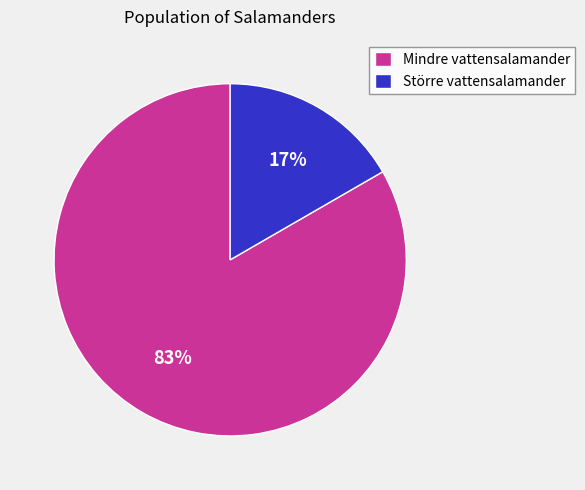

Is the sum of Mindre vattensalamander and Större vattensalamander greater than half?

Yes